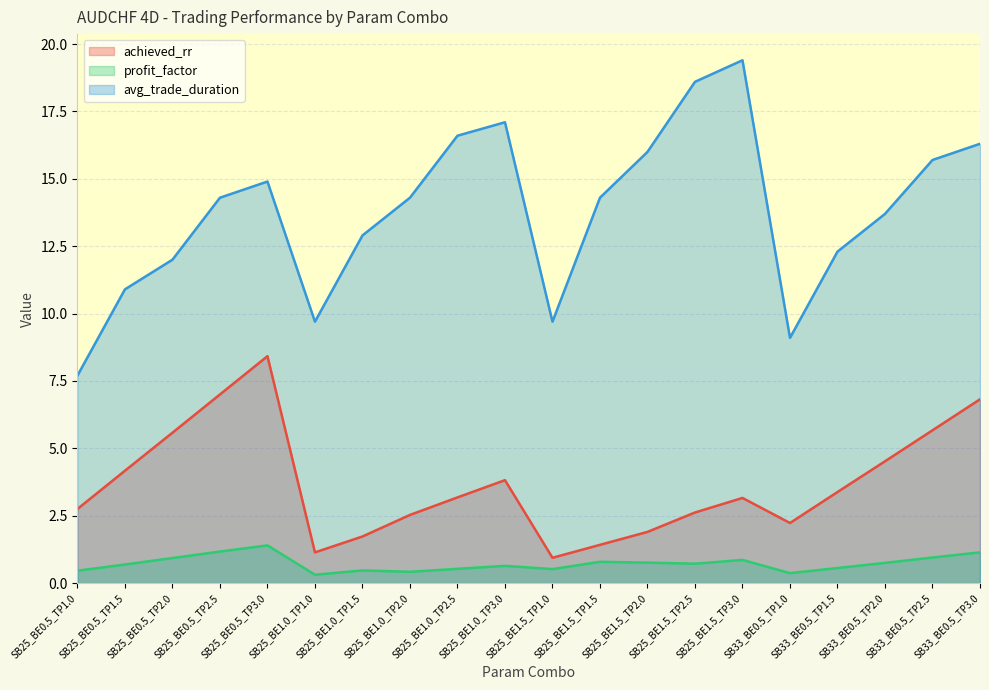

Where is profit_factor nearest to the value 0?

SB25_BE1.0_TP1.0